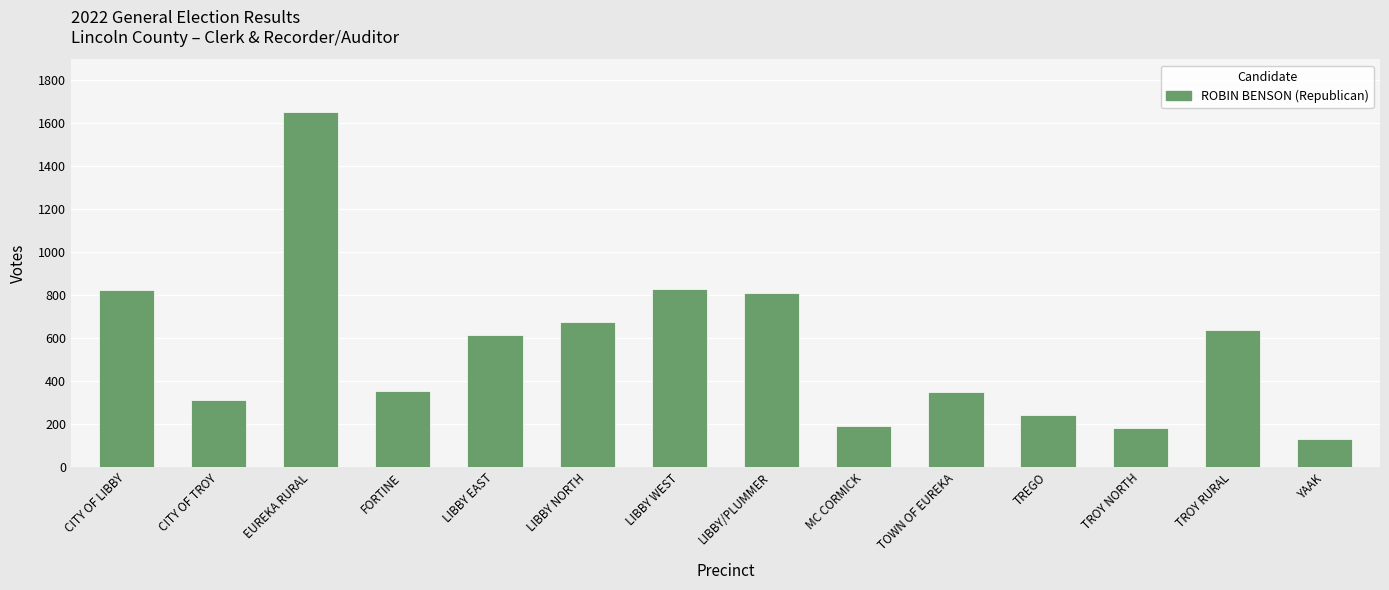

What is the sum of all values?

7791